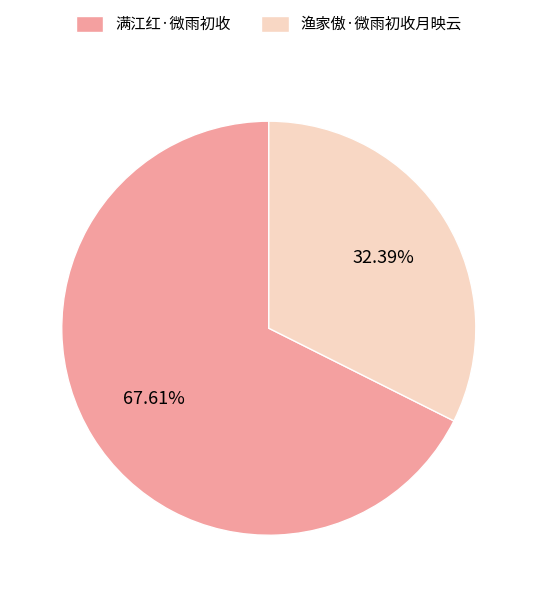

Is there a majority slice in this chart?

Yes